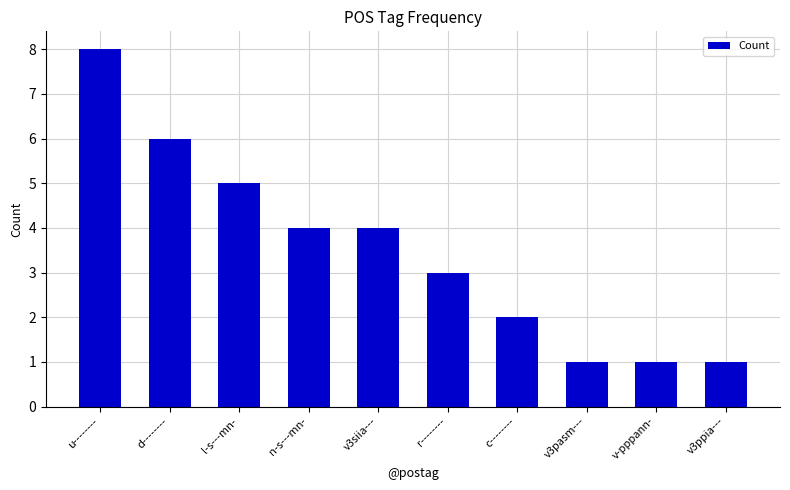

Approximately how many times larger is the value at l-s---mn- compared to v3siia---?

1.2